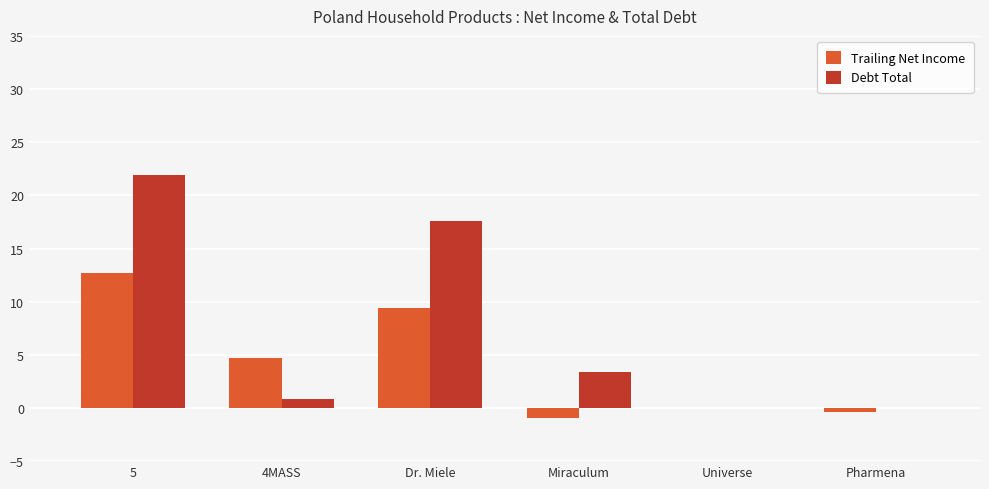

True or false: Debt Total has a value of 11.1 at Universe.

False